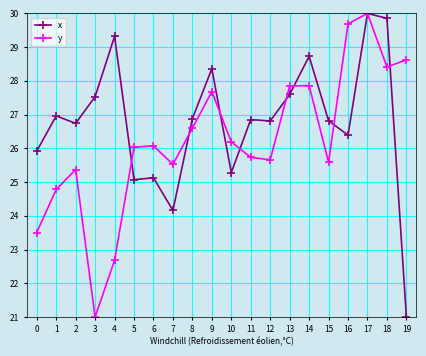

What is the spread (max minus min) of values at 7?

1.4